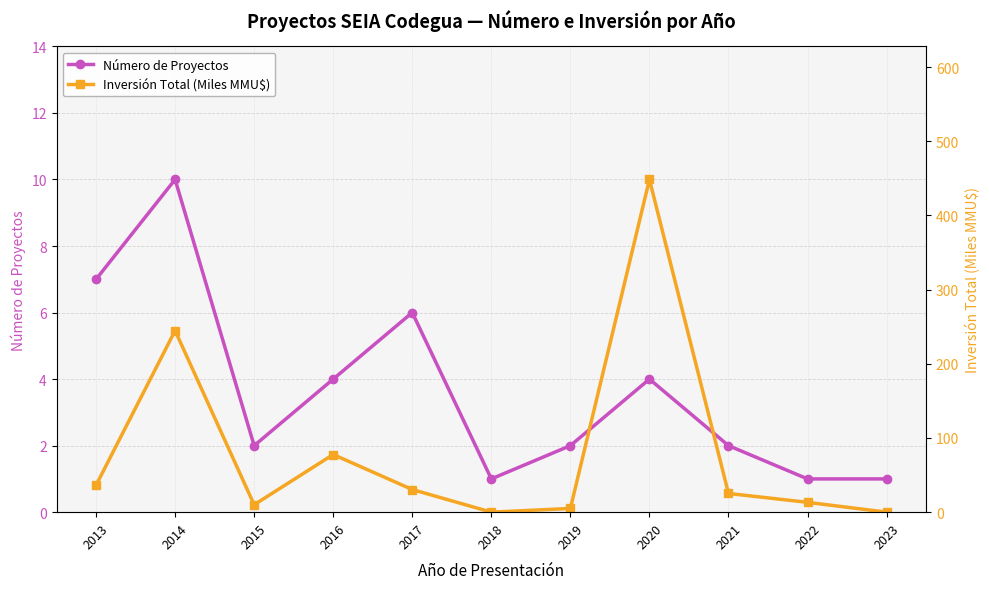

At which category does the chart reach its minimum across all series?

2023